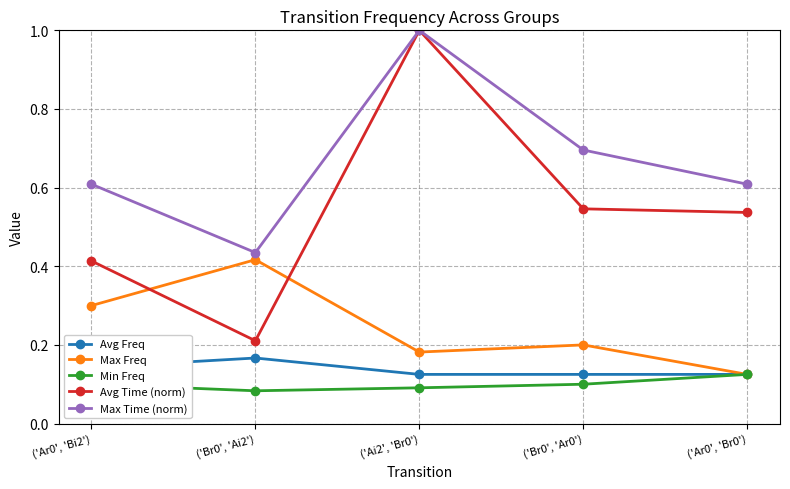

What are all the series names shown in the legend?

Avg Freq, Max Freq, Min Freq, Avg Time (norm), Max Time (norm)